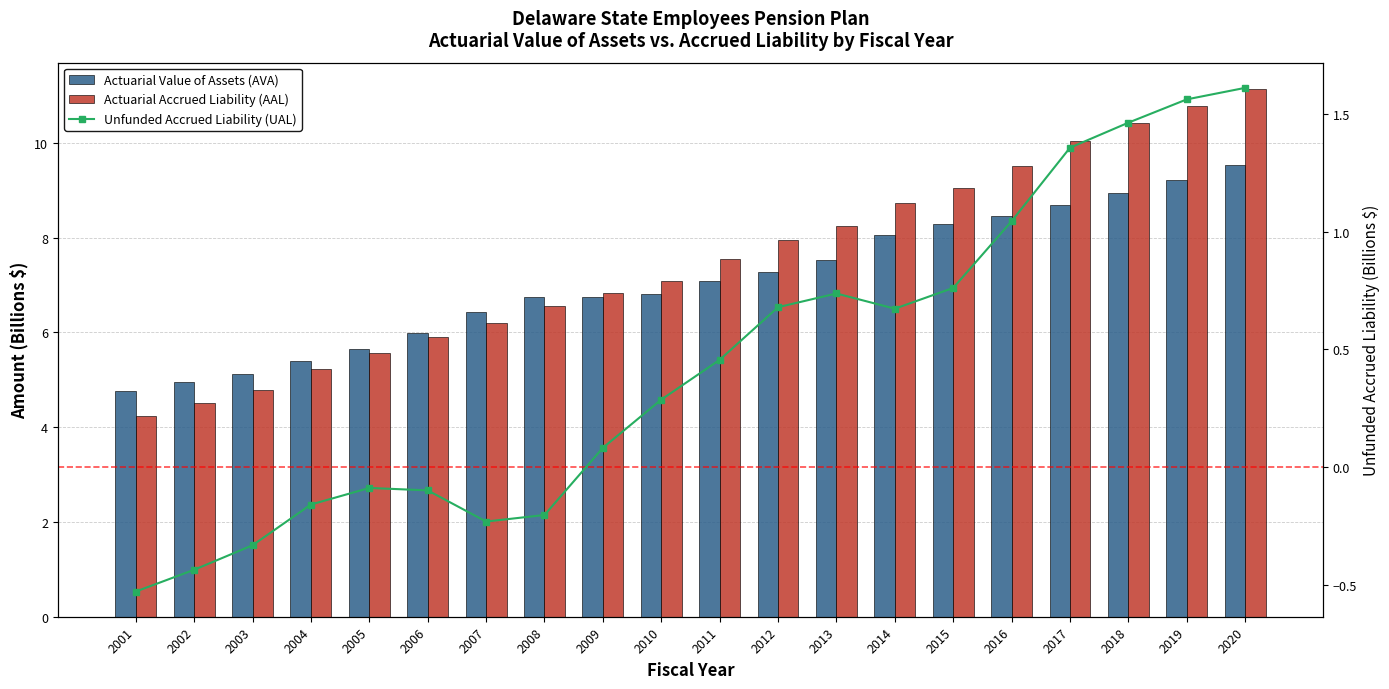

At how many categories does at least one series exceed 6?

14